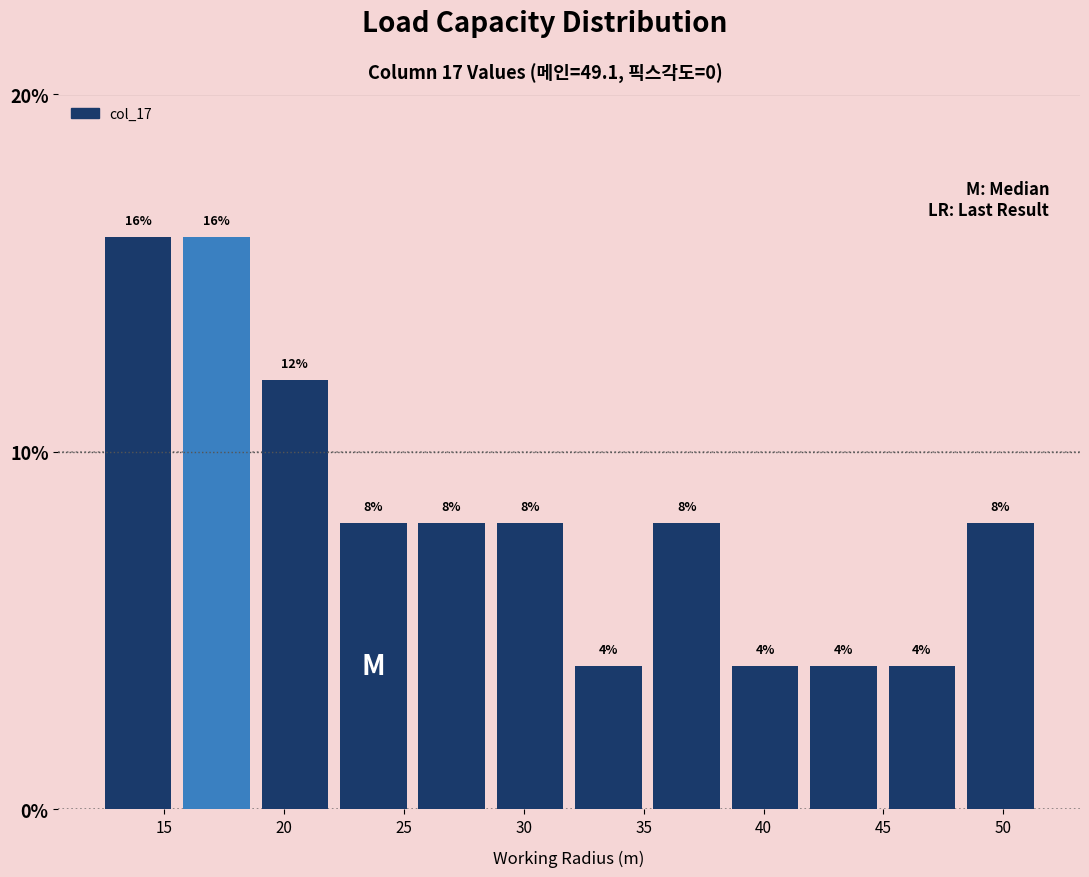

Reading left to right, transcribe this chart: for each bar, give the range it covers on the x-axis and its height. The bar edges are not printed on the chart, so give them approximately, as read against the axis.

12.5 to 15.5: 16
15.5 to 19.0: 16
19.0 to 22.0: 12
22.0 to 25.5: 8
25.5 to 28.5: 8
28.5 to 32.0: 8
32.0 to 35.0: 4
35.0 to 38.5: 8
38.5 to 41.5: 4
41.5 to 45.0: 4
45.0 to 48.0: 4
48.0 to 51.5: 8